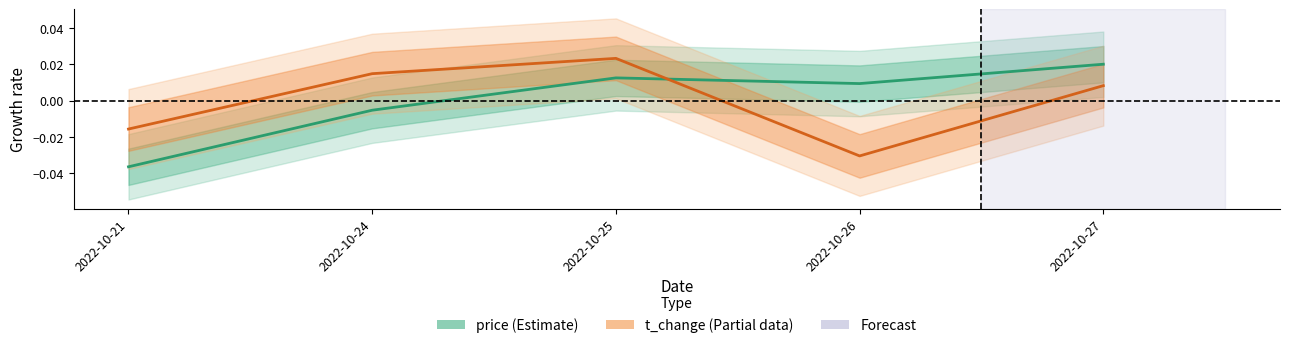

True or false: price has more than 2 points higher than both neighbors.

False